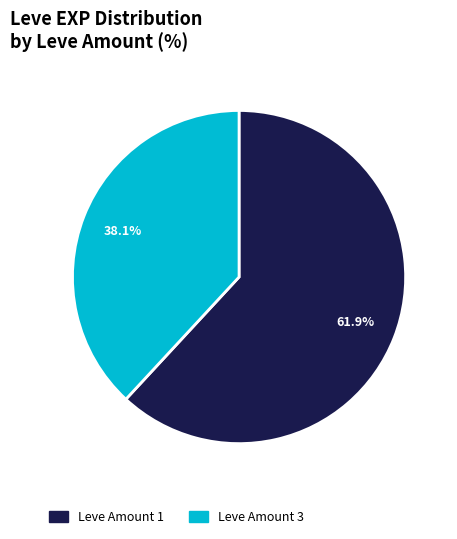

Combined, do Leve Amount 1 and Leve Amount 3 account for over 50%?

Yes